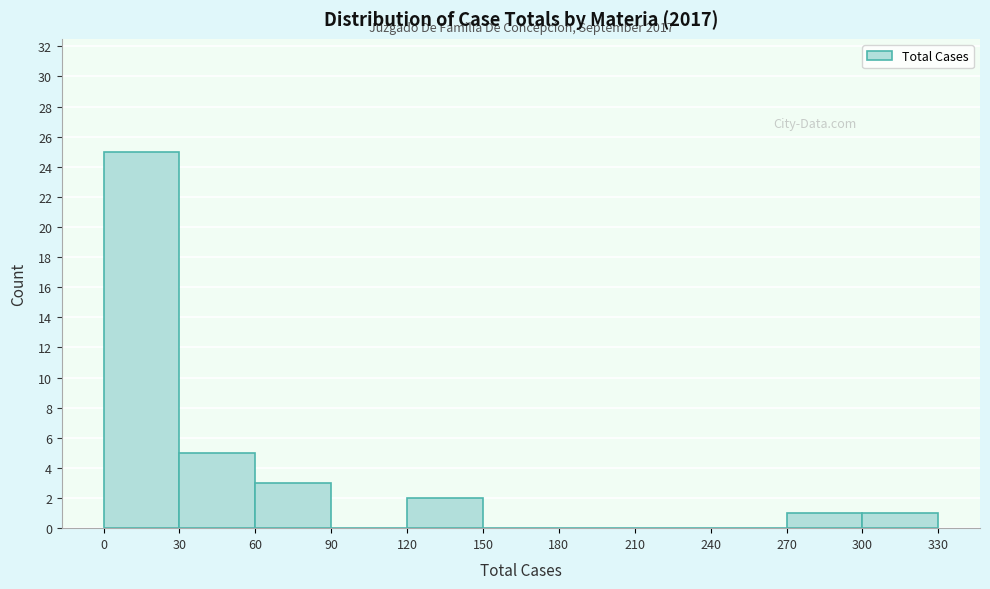

Which range on the x-axis has the tallest bar?

0 to 30